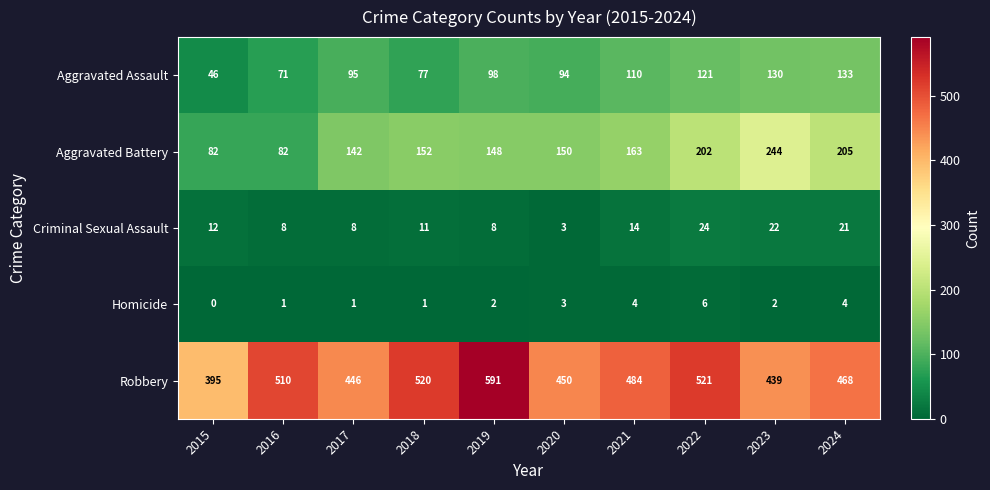

Between 2019 and 2022, which series saw the biggest shift?

Robbery